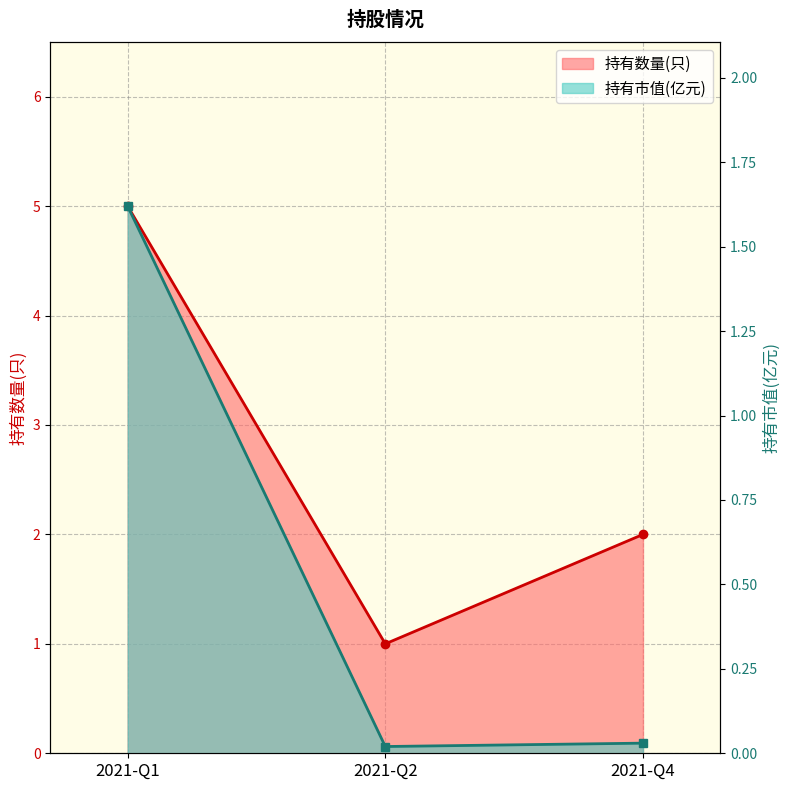

Which series has the largest total across all categories?

持有数量(只)